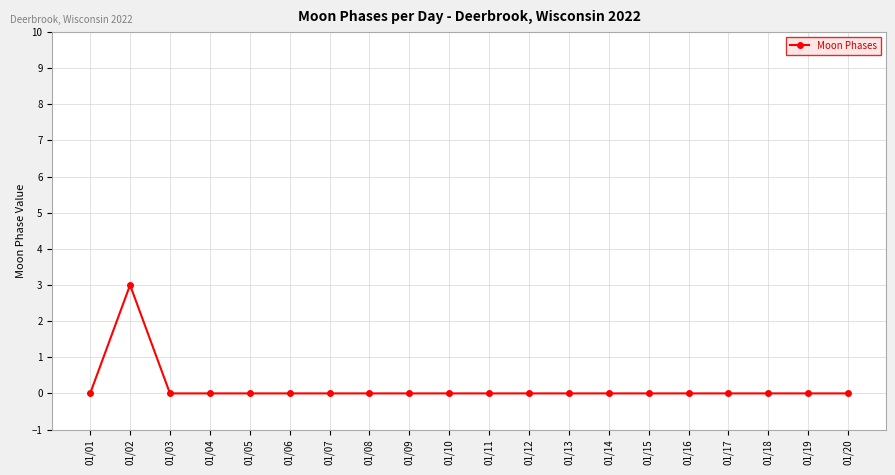

Where is the first local maximum?

01/02